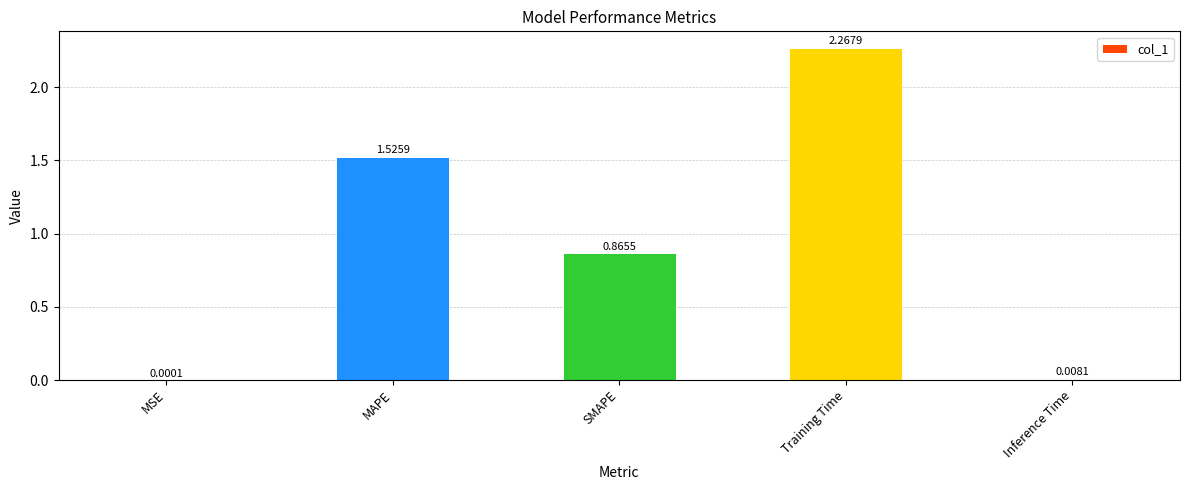

Between Inference Time and MSE, which is larger?

Inference Time